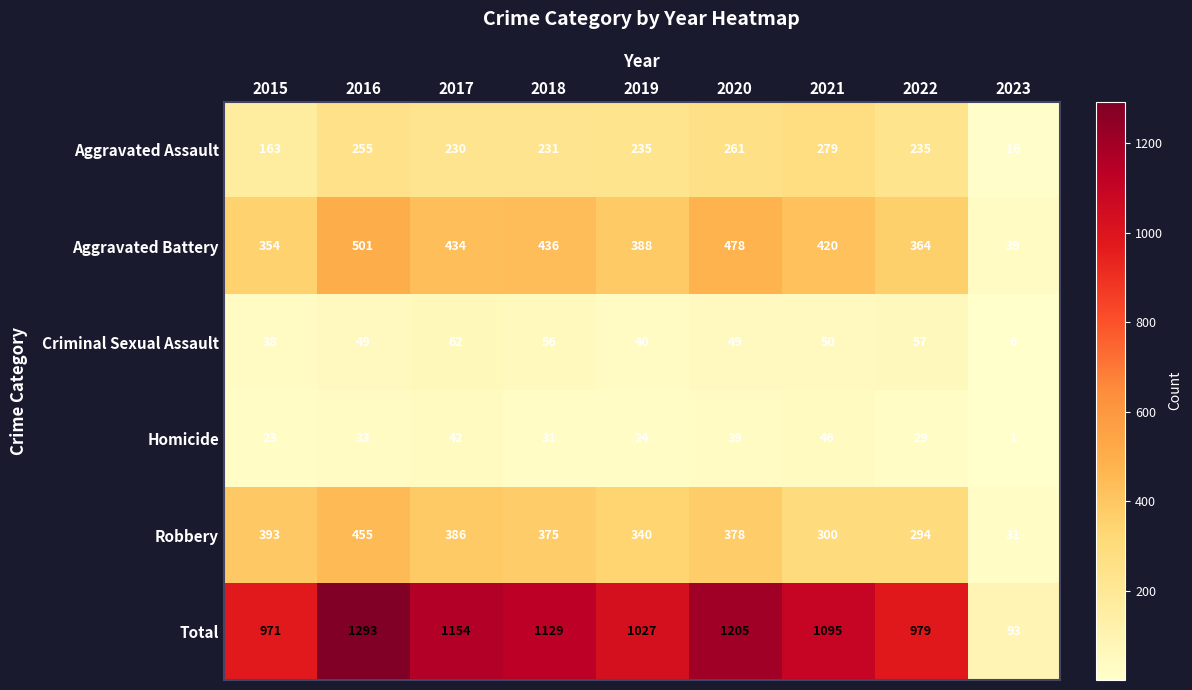

The Homicide series shows 33 at 2016. True or false?

True